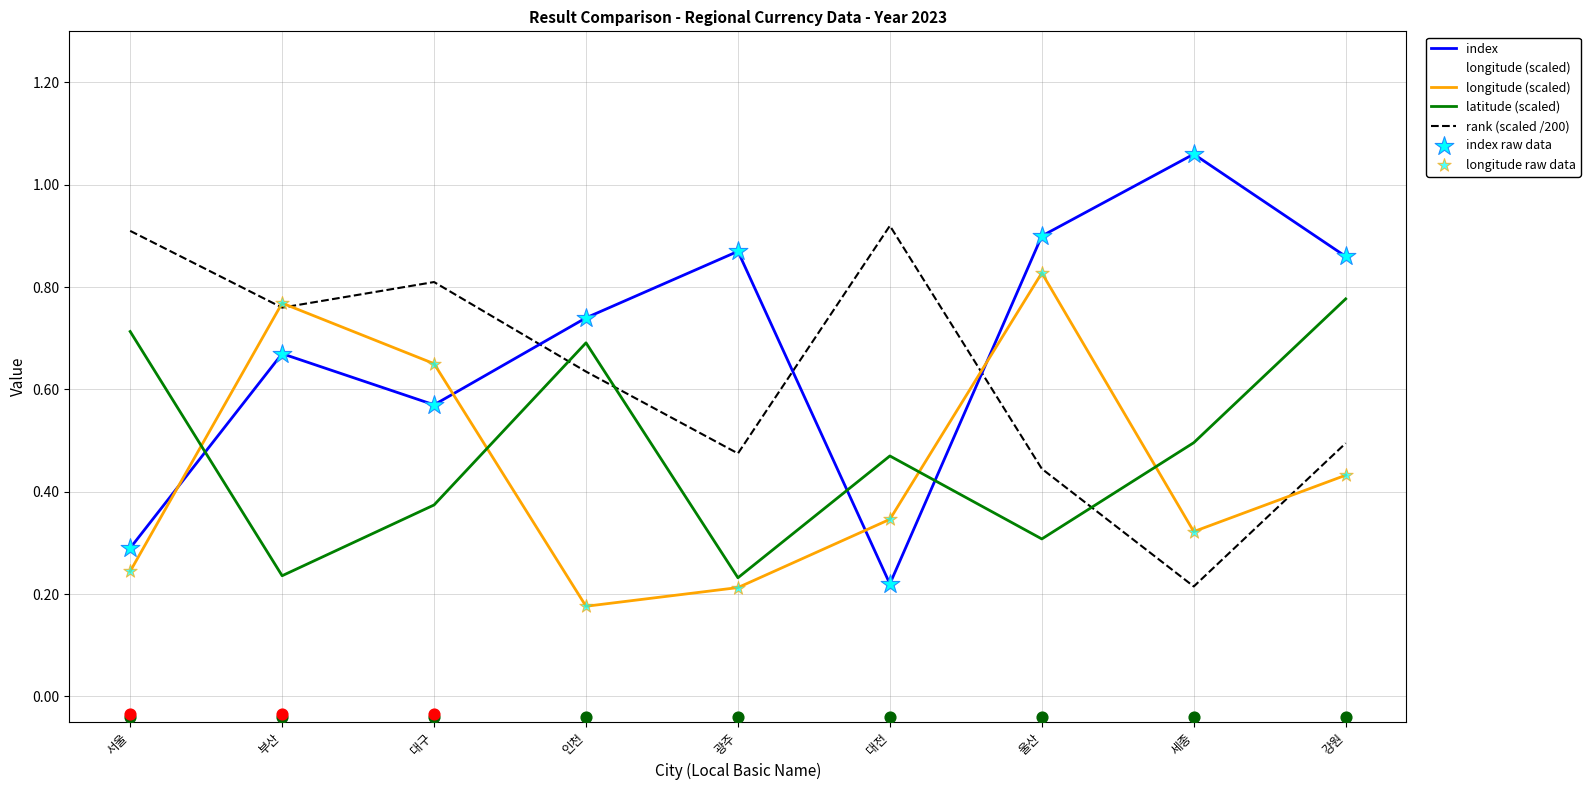

Is the value of rank at 서울 greater than the value of longitude at 서울?

Yes